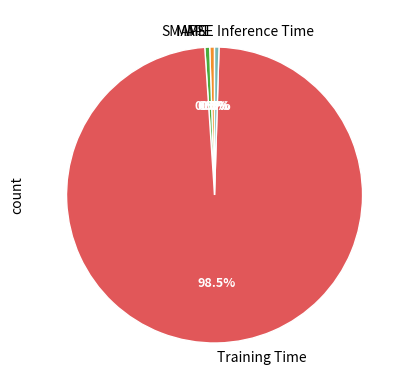

How much of the chart is everything except MAPE?

99.5%